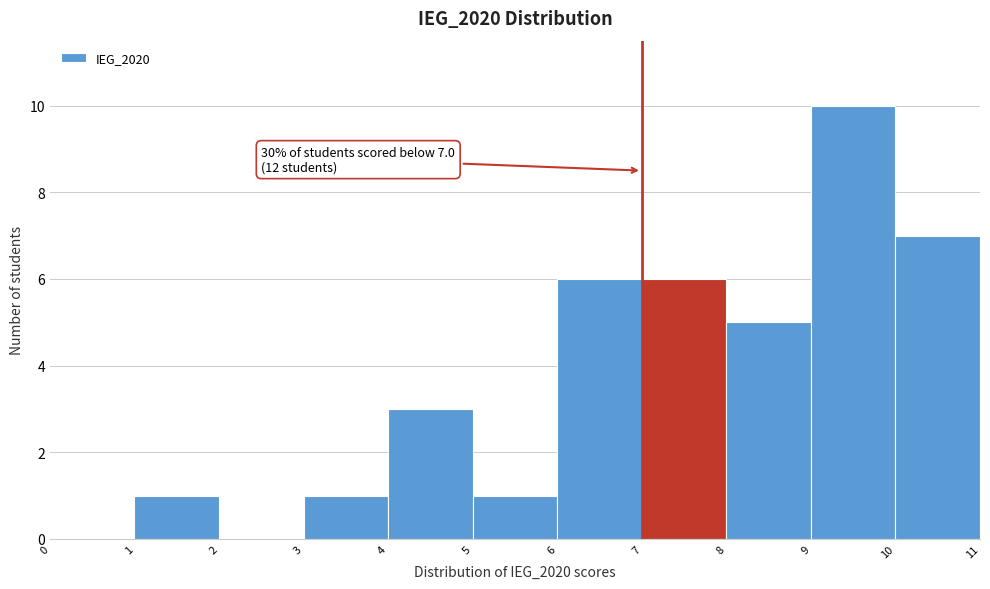

Which range on the x-axis has the tallest bar?

9 to 10